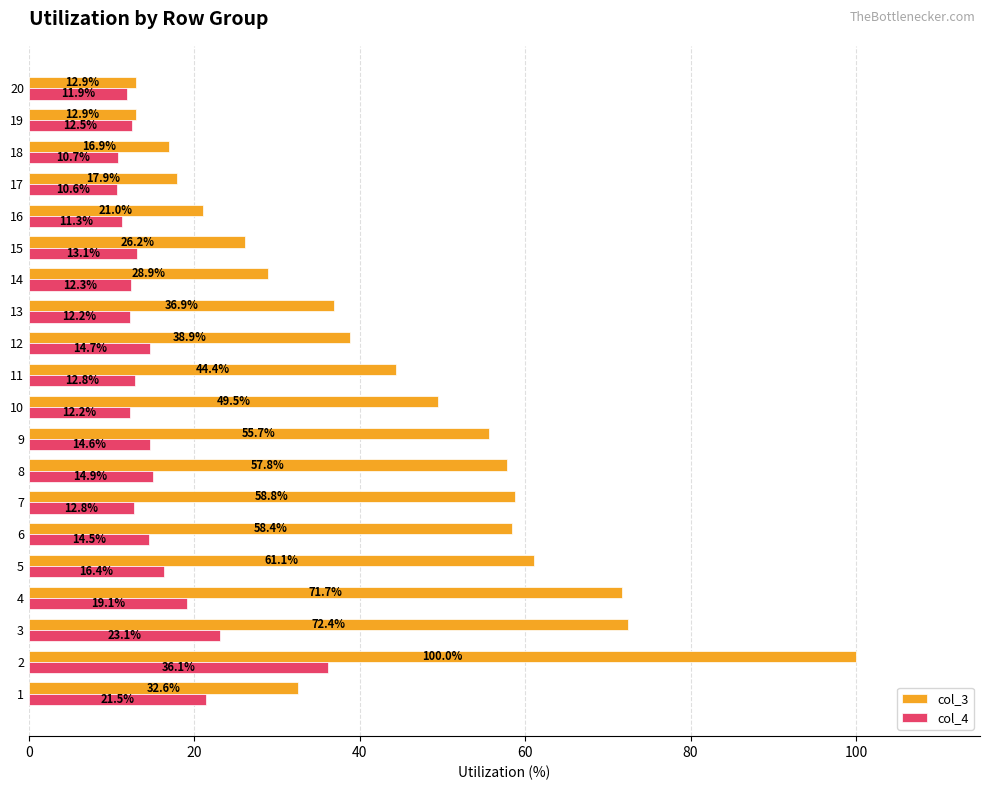

What is the minimum value shown in the chart?

10.6